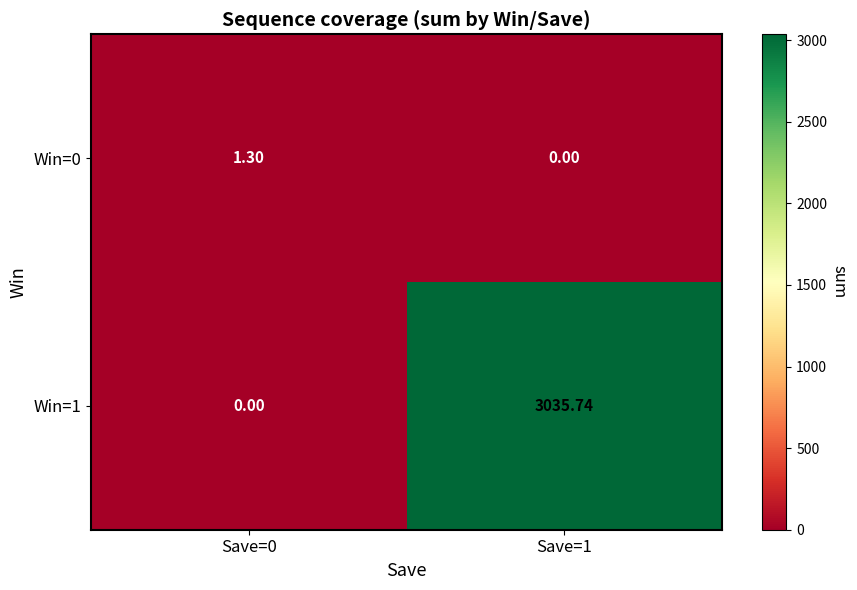

How many values in the Win=0 series exceed 1?

1